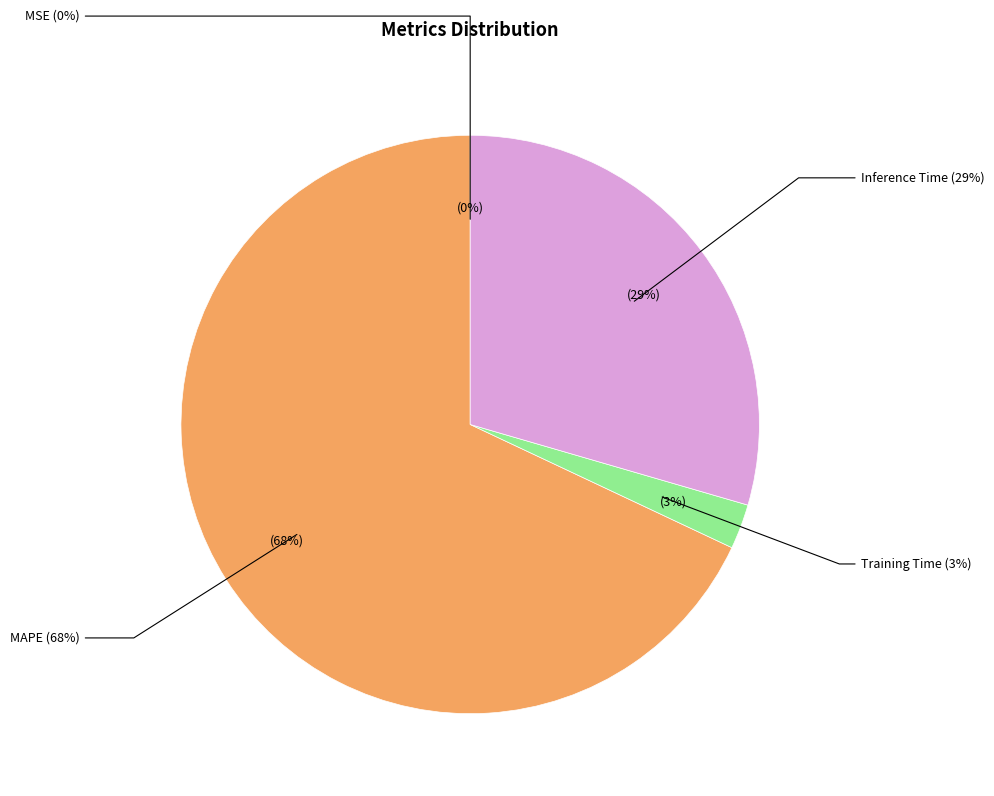

To the nearest percent, what percentage of the pie is MAPE?

68%